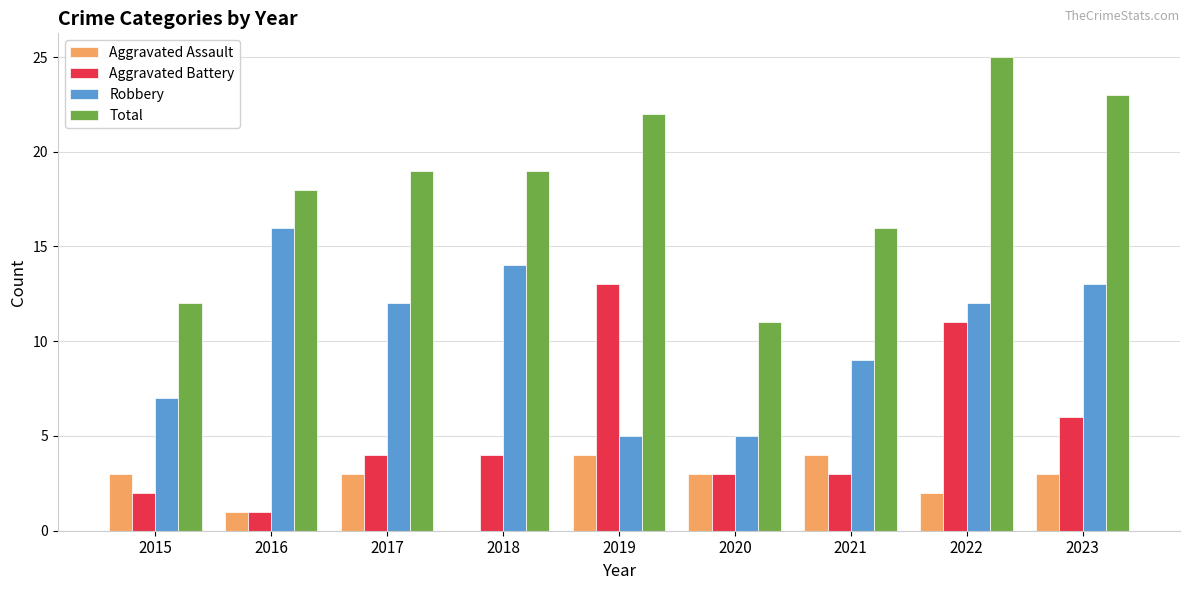

Which series changed the most between 2015 and 2016?

Robbery